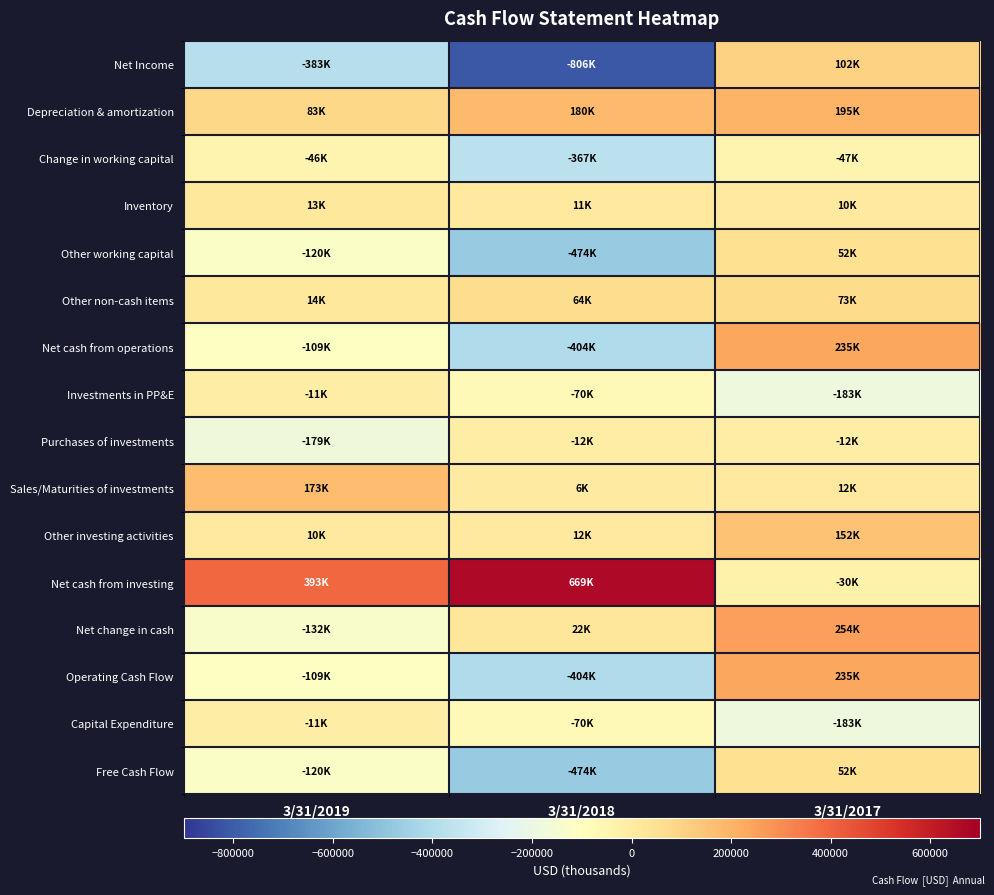

Which series has the largest total across all categories?

Net cash from investing